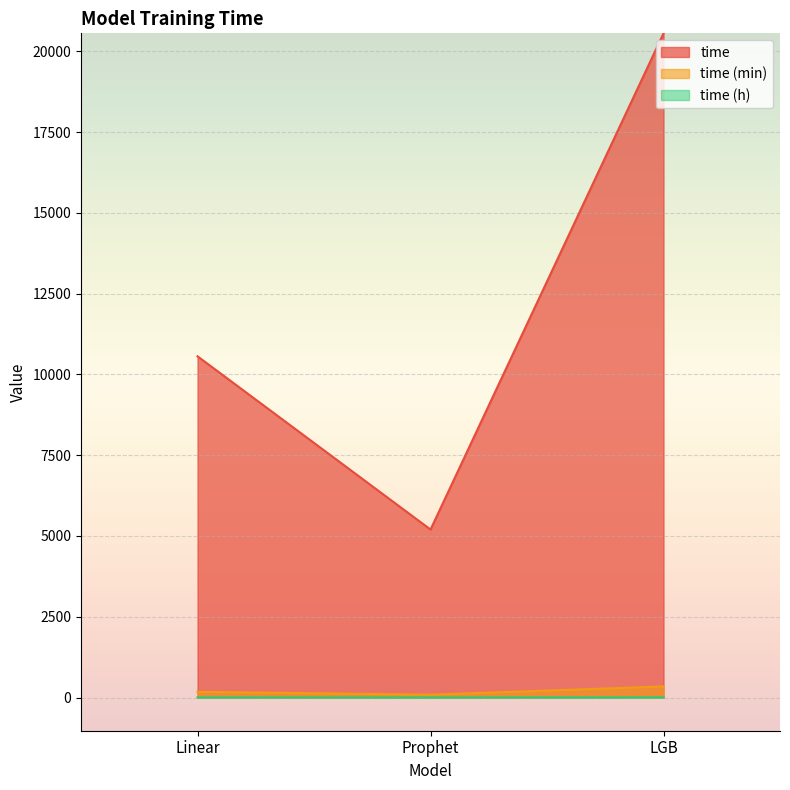

Is it true that time equals 7219.2 at LGB?

False